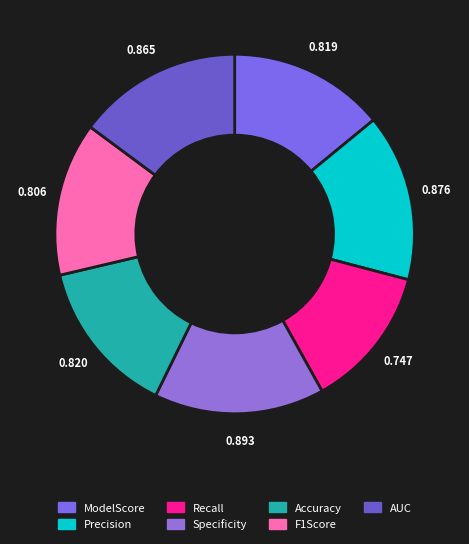

Does Precision represent more than half of the total?

No